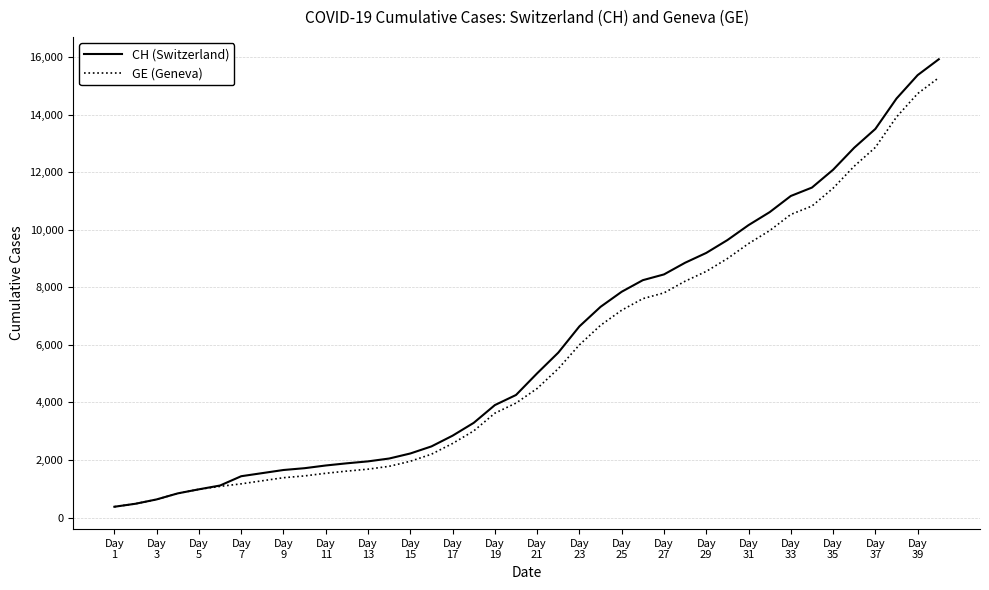

Which series has the widest spread of values?

CH (Switzerland)